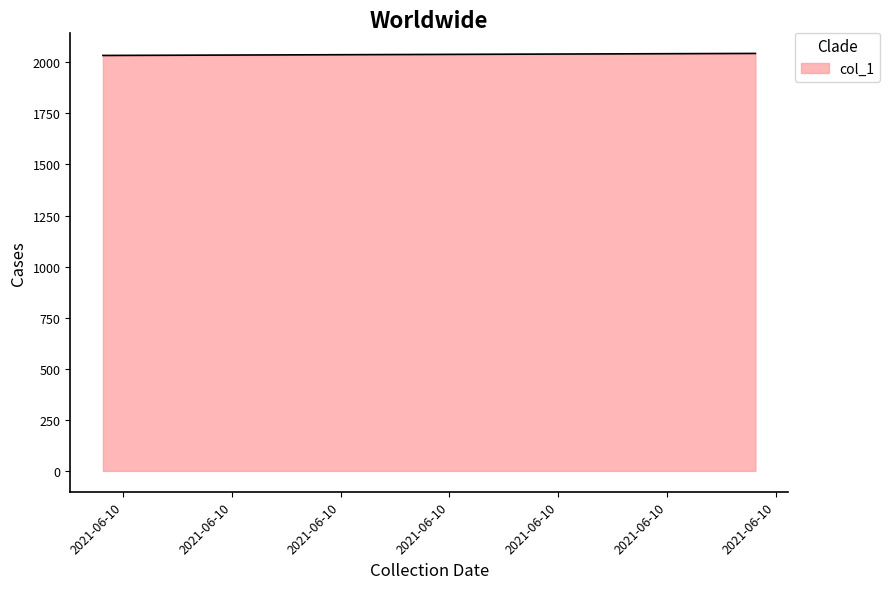

What is the difference between the second highest and minimum values?

4.9